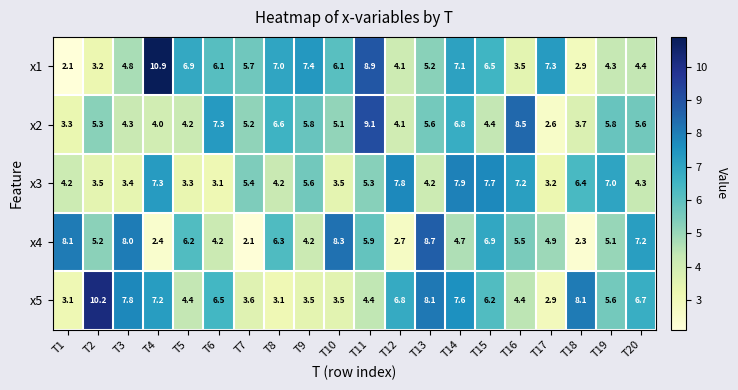

At which category is the sum across all series the highest?

T14